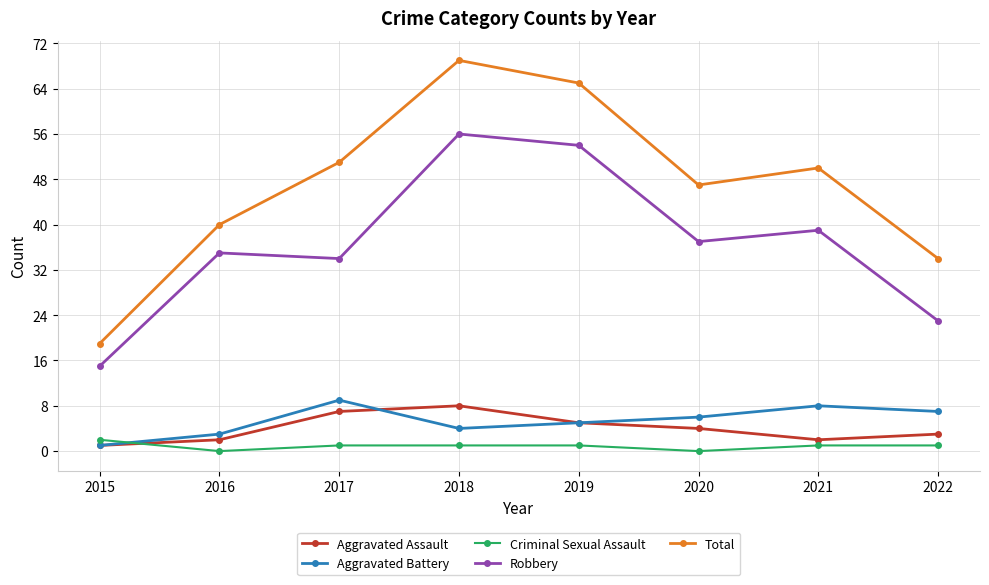

Between 2017 and 2018, which series saw the biggest shift?

Robbery